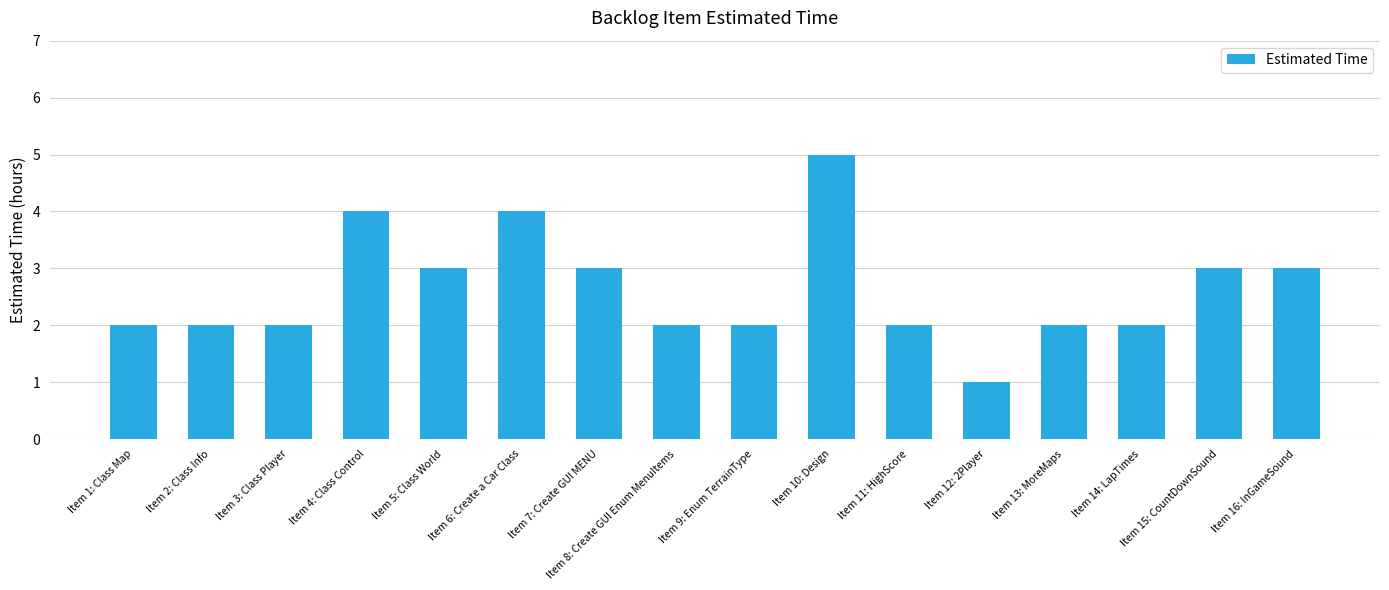

What is the value of the 3rd bar from the left?

2